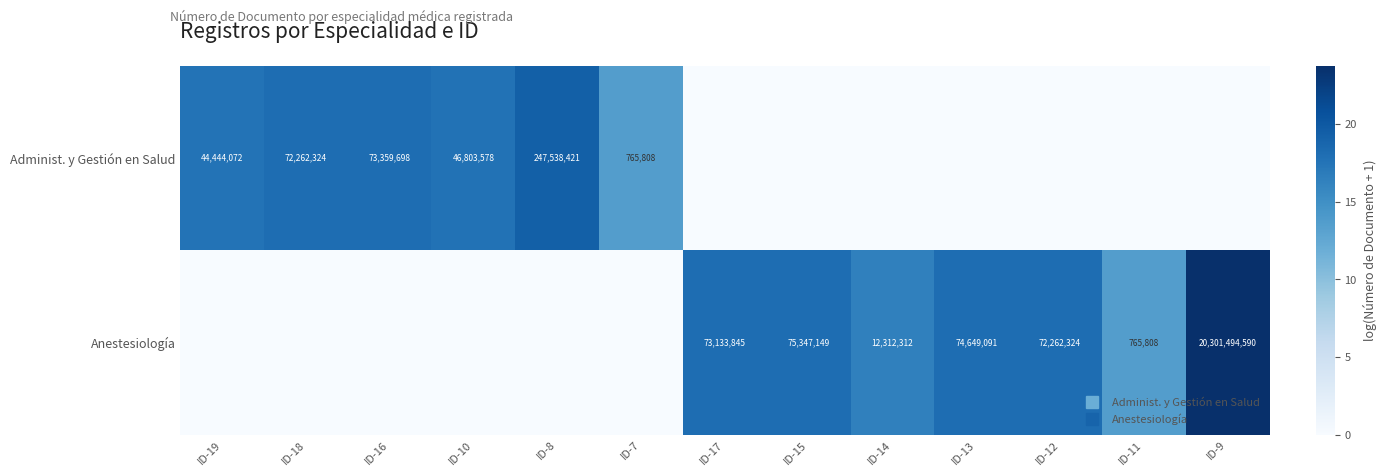

What is the difference between the Anestesiología values at ID-7 and ID-12?

18.1